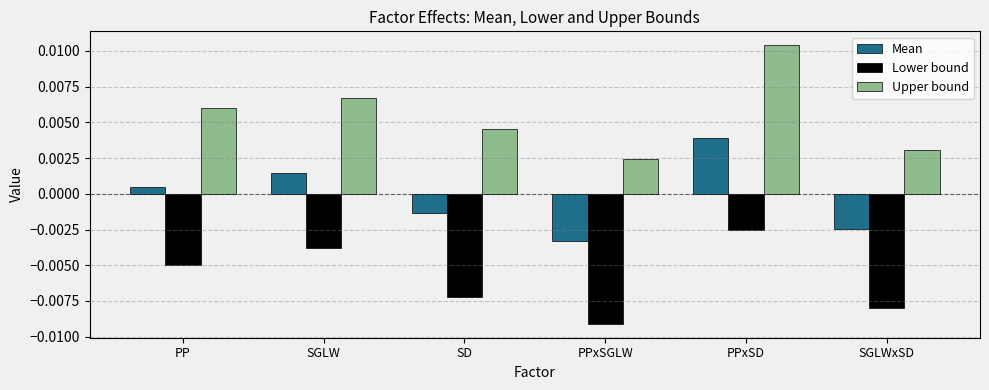

Rank the series by their maximum value, from lowest to highest.

Lower bound, Mean, Upper bound